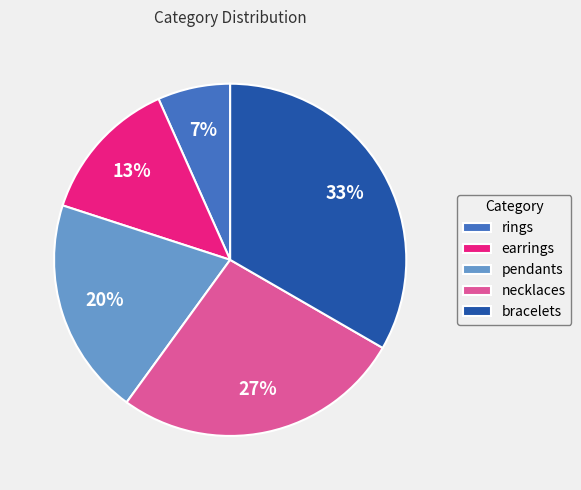

Does any single category account for the majority?

No